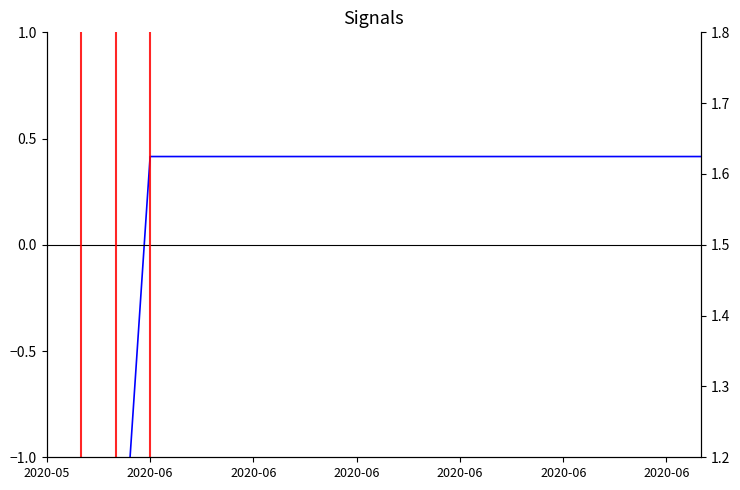

At how many categories does at least one series exceed -2?

20